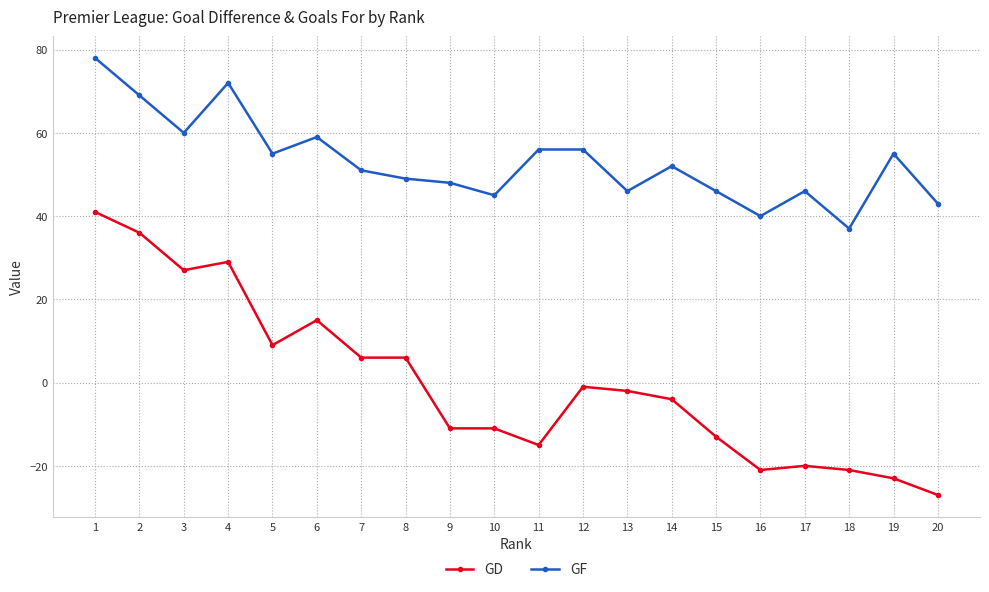

At how many categories does at least one series exceed 64?

3